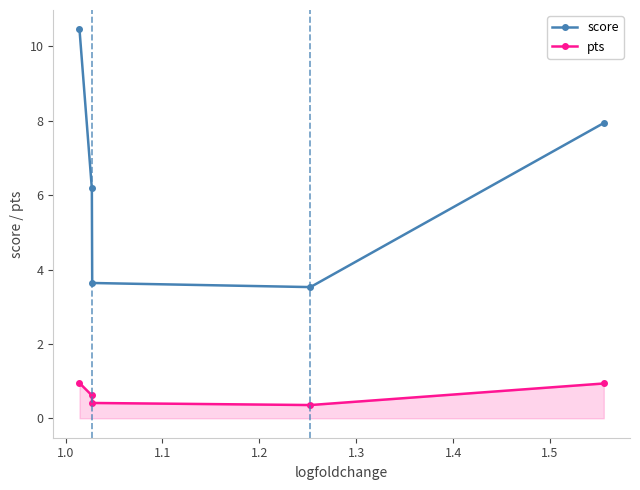

True or false: score and pts intersect in this chart.

False